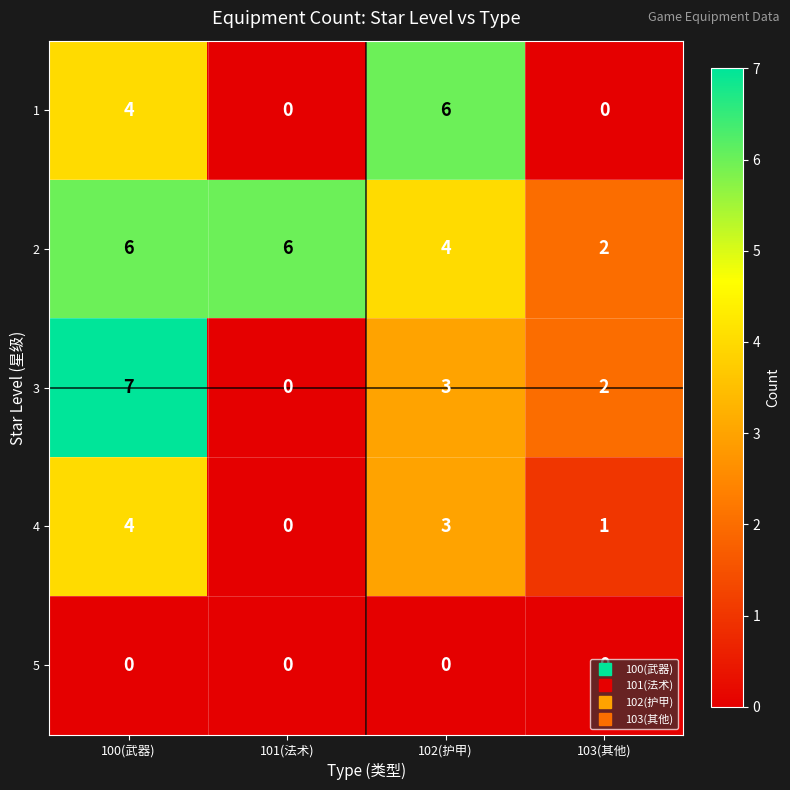

At which label is 3 closest to 3?

102(护甲)